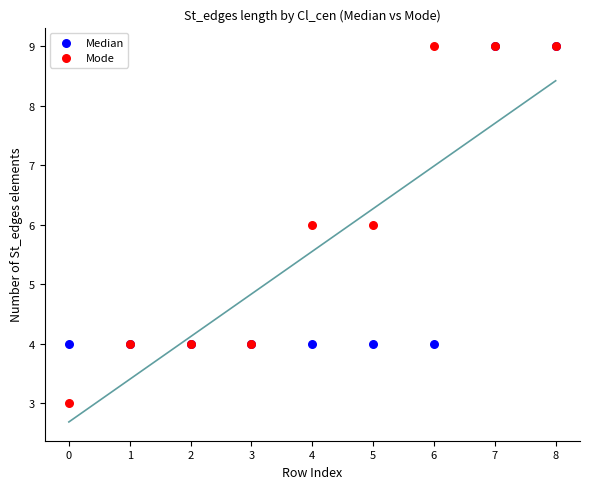

What are all the series names shown in the legend?

Median, Mode